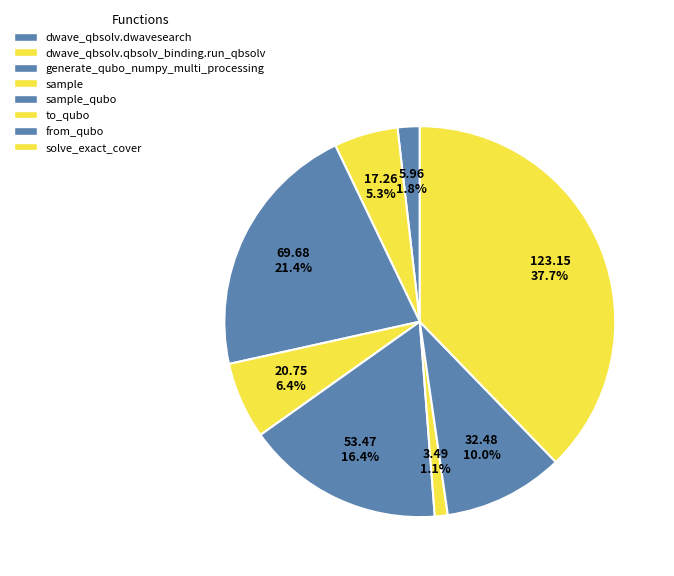

Which category has the biggest portion of the pie?

solve_exact_cover